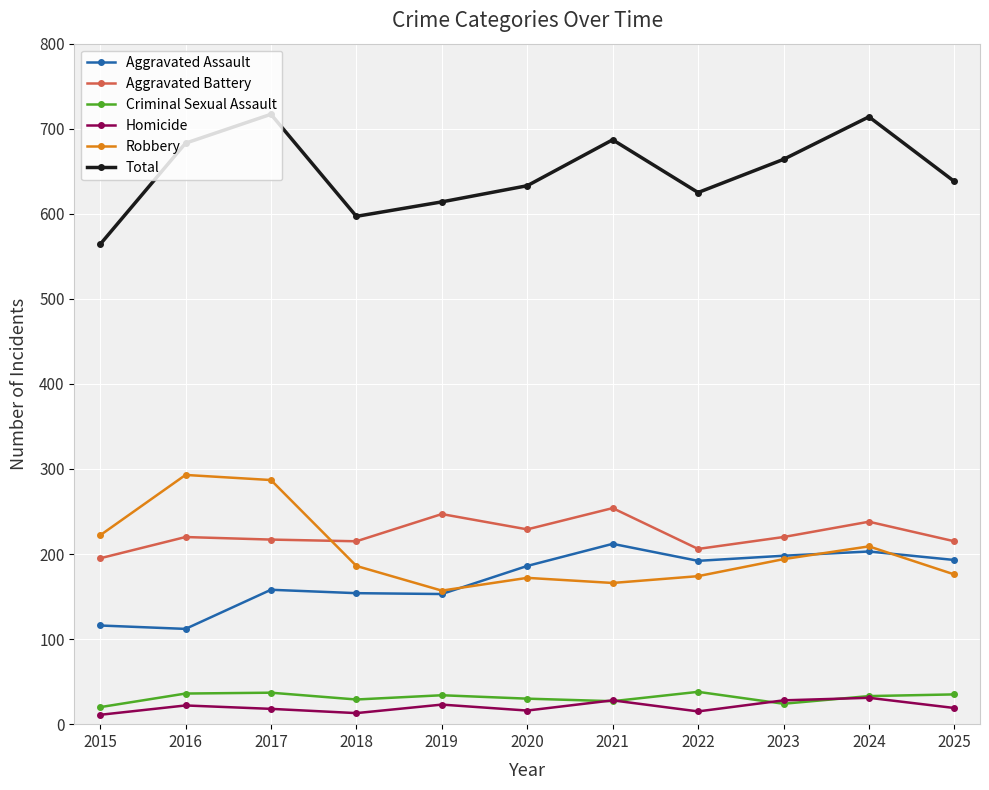

Which series has the largest total across all categories?

Total